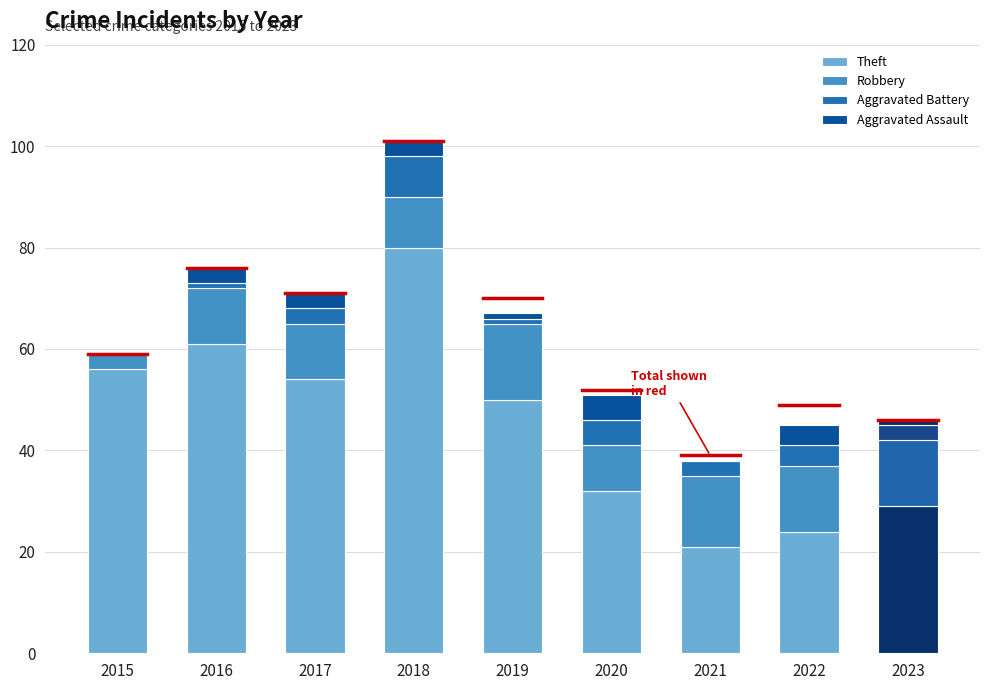

What is the sum of all Theft values?

407